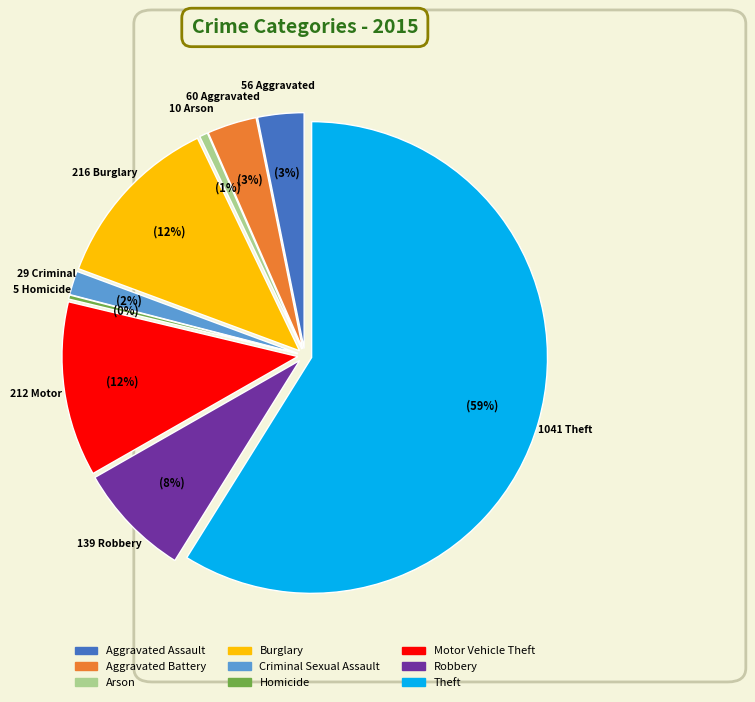

Is it true that Motor Vehicle Theft is 17% of the pie?

False